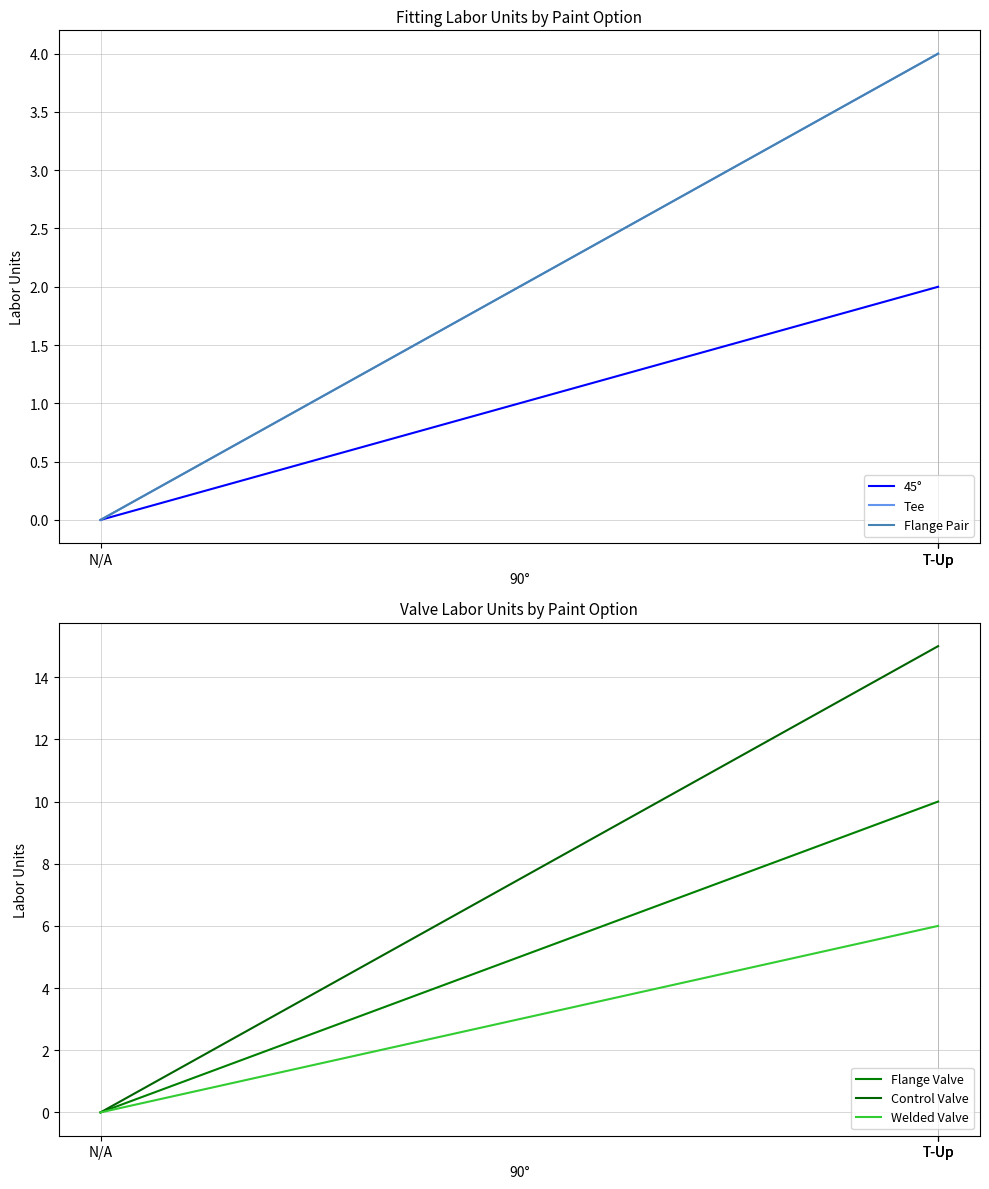

True or false: Tee and Flange Valve intersect in this chart.

False